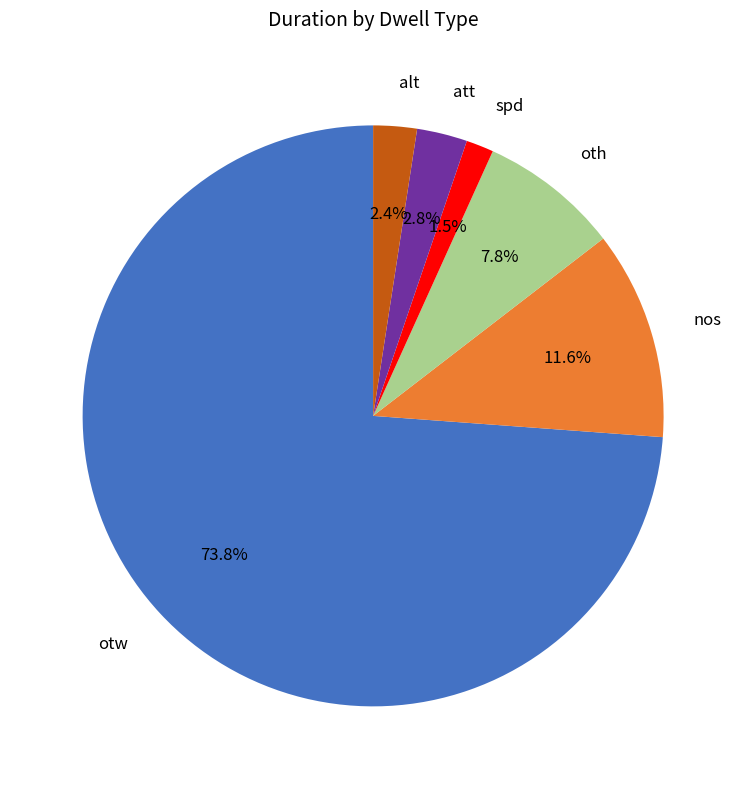

How many slices are in this pie chart?

6